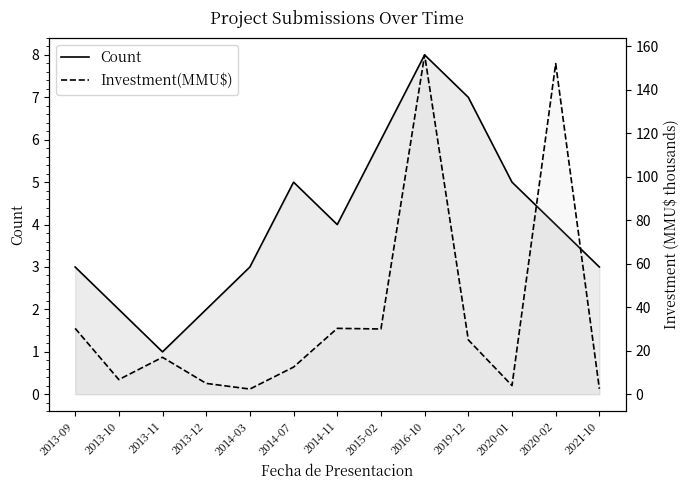

Is the value of Investment(MMU$) at 2016-10 greater than the value of Count at 2021-10?

Yes